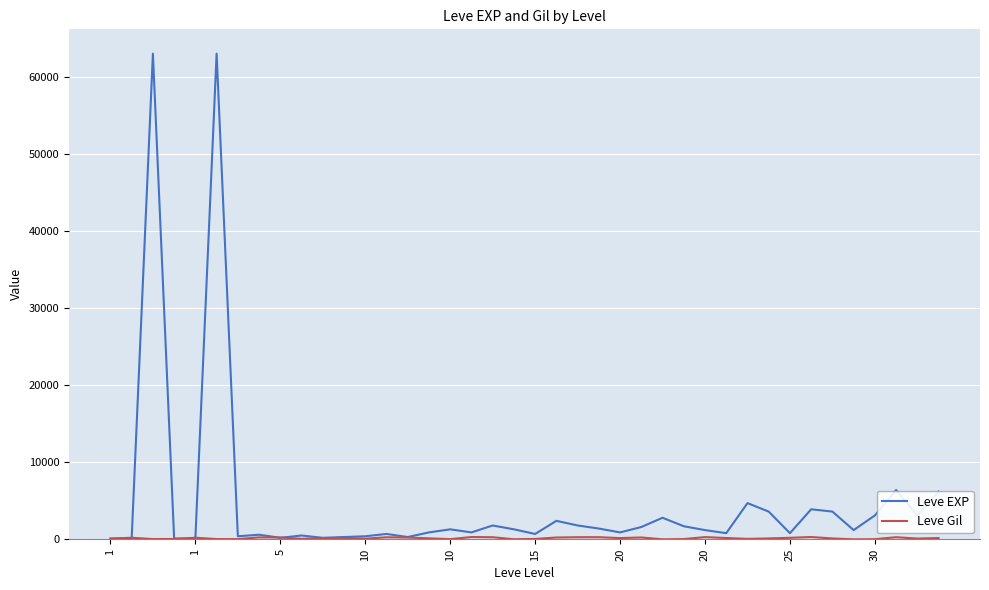

Which series has the widest spread of values?

Leve EXP